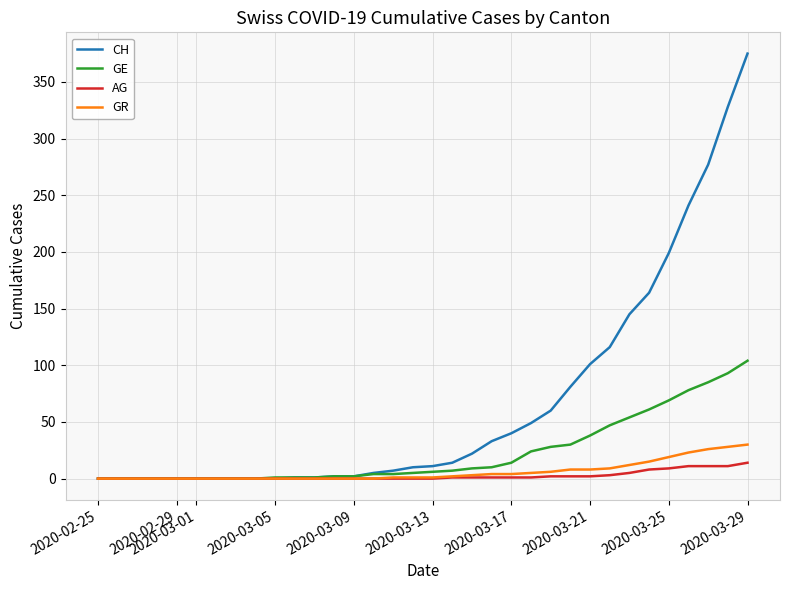

Which series has the largest total across all categories?

CH